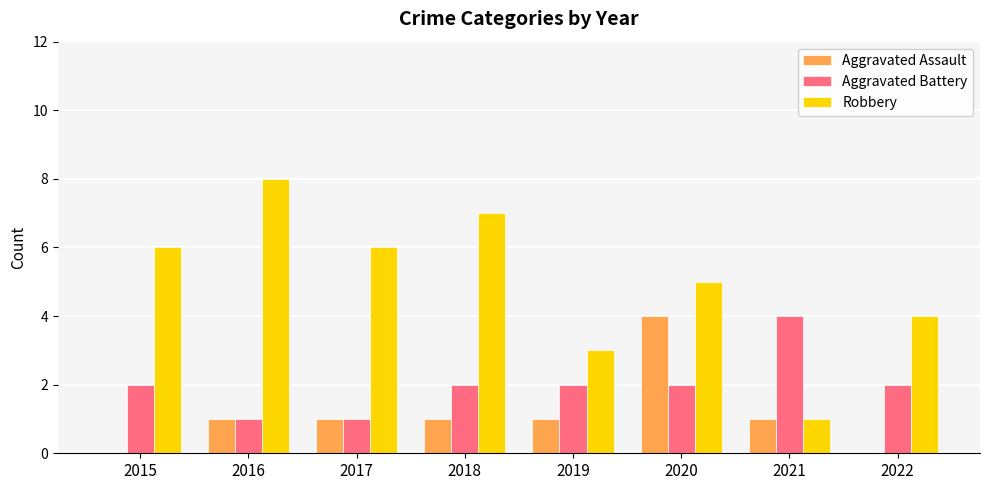

Reading left to right, extract all data points from this chart.

Aggravated Assault: 0	1	1	1	1	4	1	0
Aggravated Battery: 2	1	1	2	2	2	4	2
Robbery: 6	8	6	7	3	5	1	4